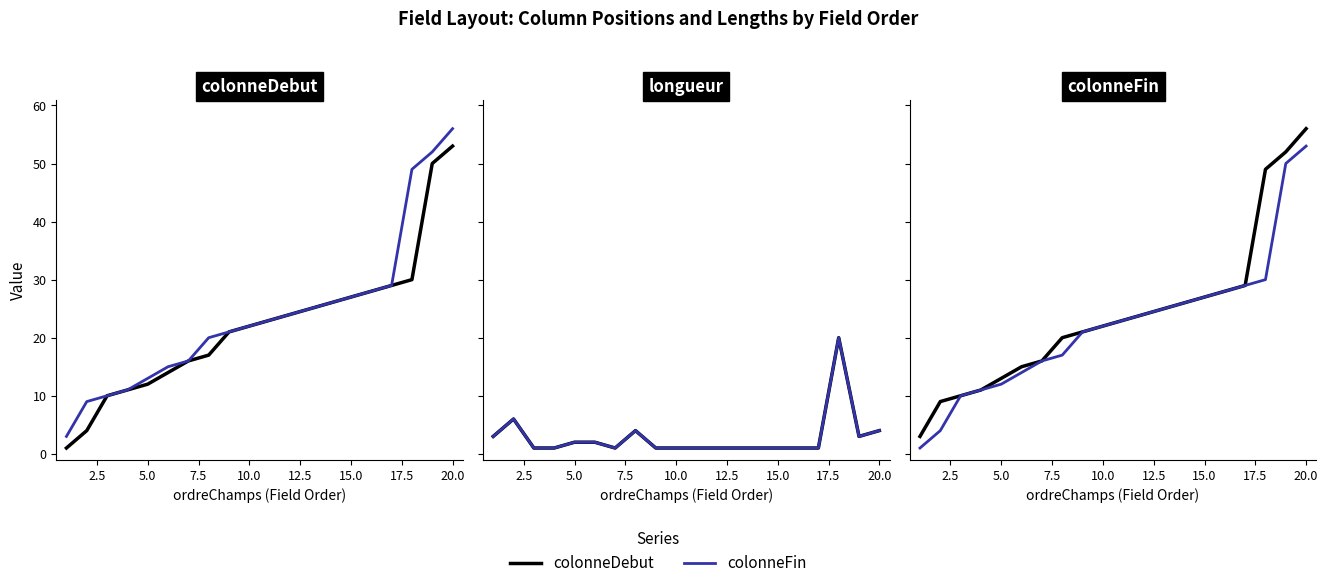

True or false: colonneDebut / colonneFin and longueur / longueurCalculee cross at least once.

False